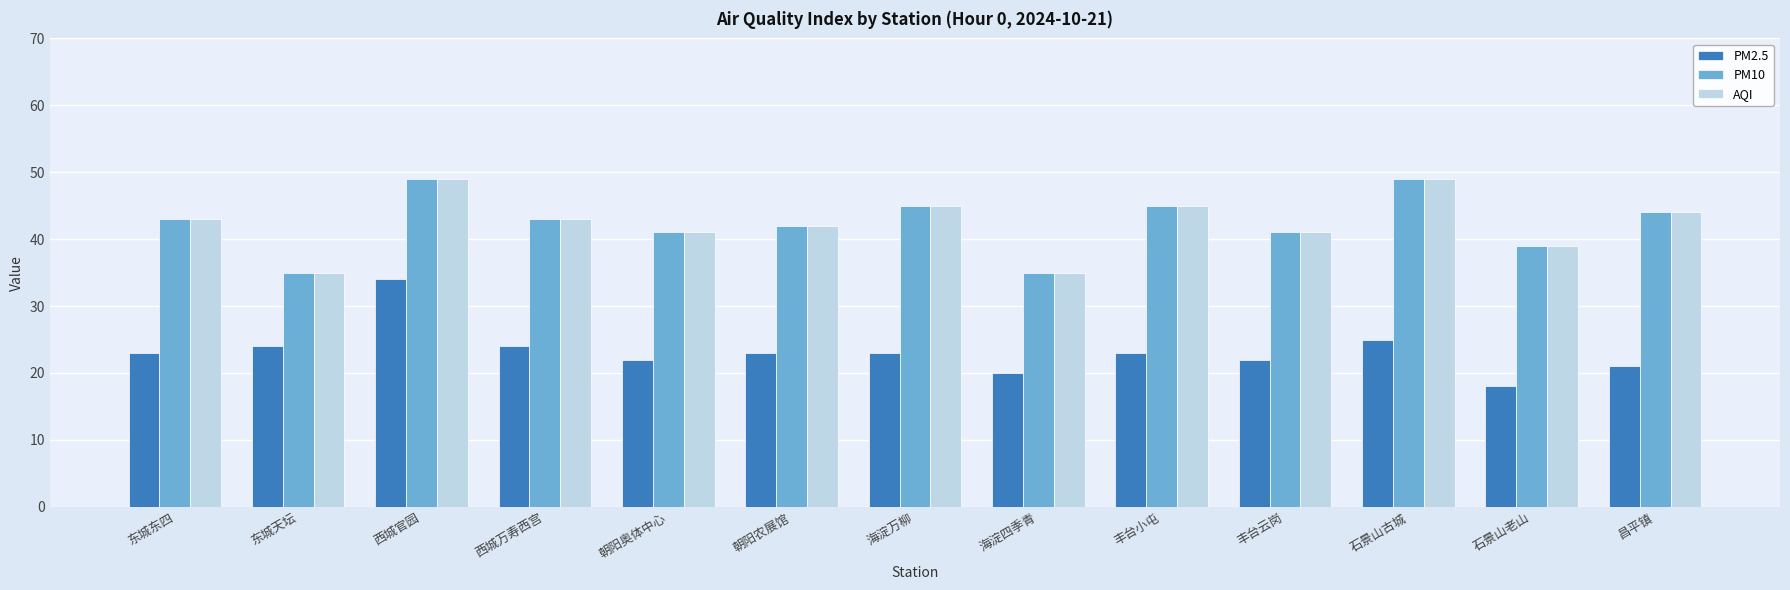

How many groups of bars are there?

13